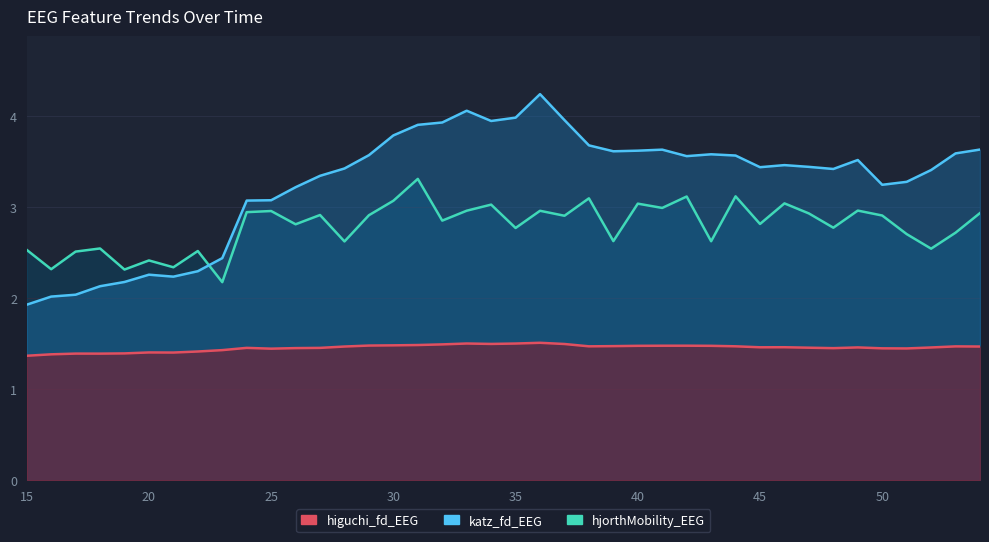

Which series has the widest spread of values?

hjorthMobility_EEG